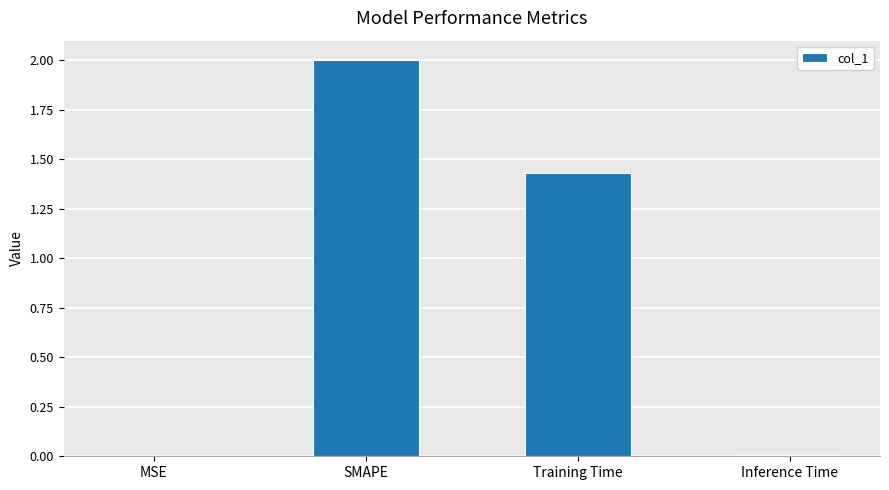

What is the maximum value shown in the chart?

2.0